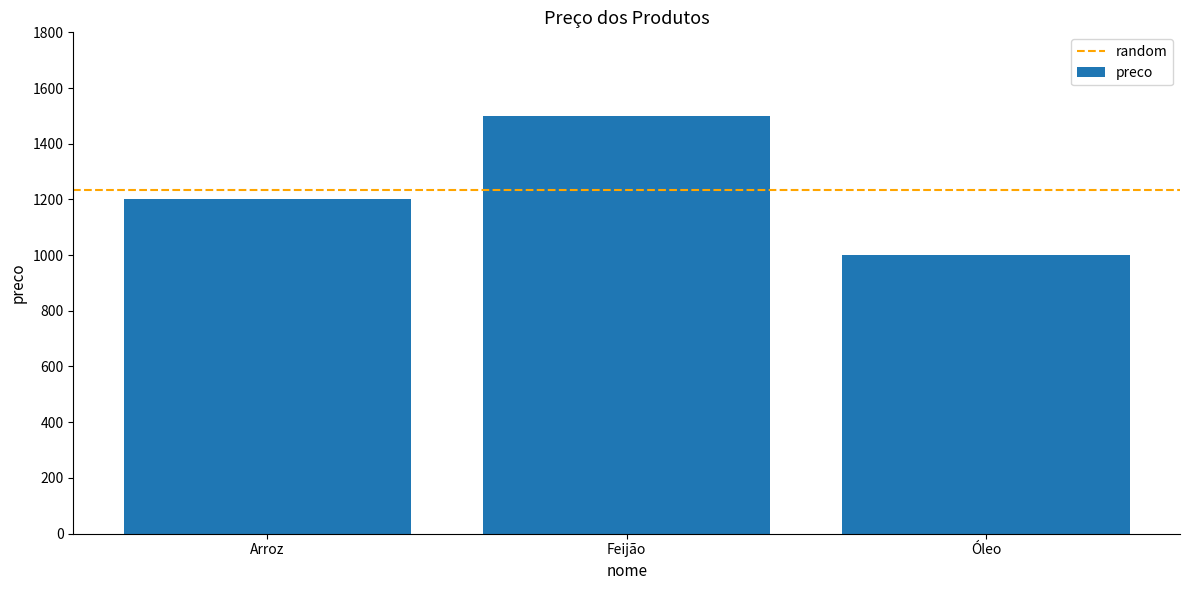

What is the change in value from Feijão to Óleo?

-500